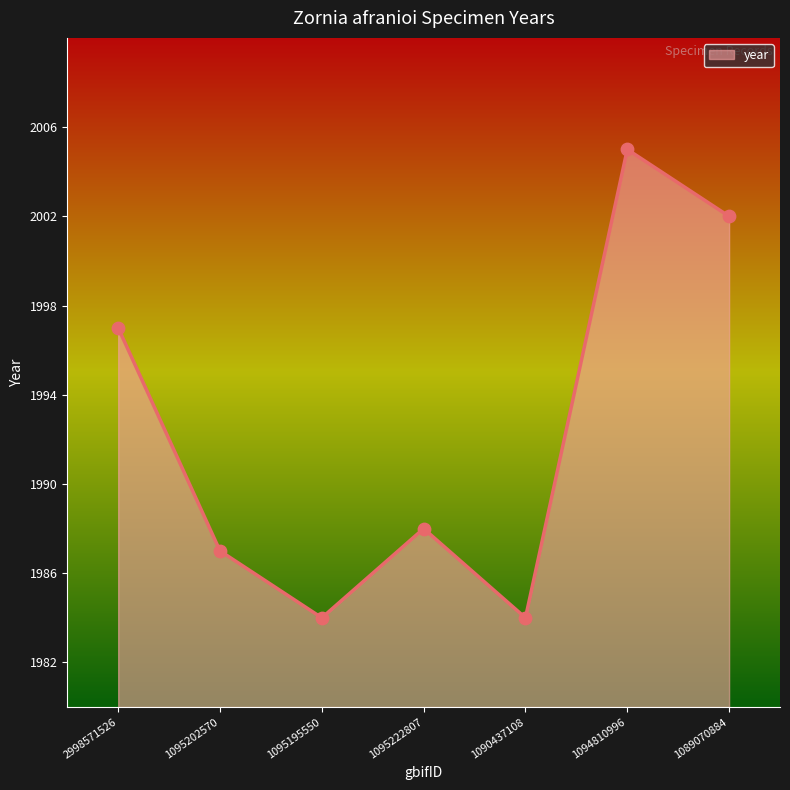

What is the change in value from 2998571526 to 1095202570?

-10